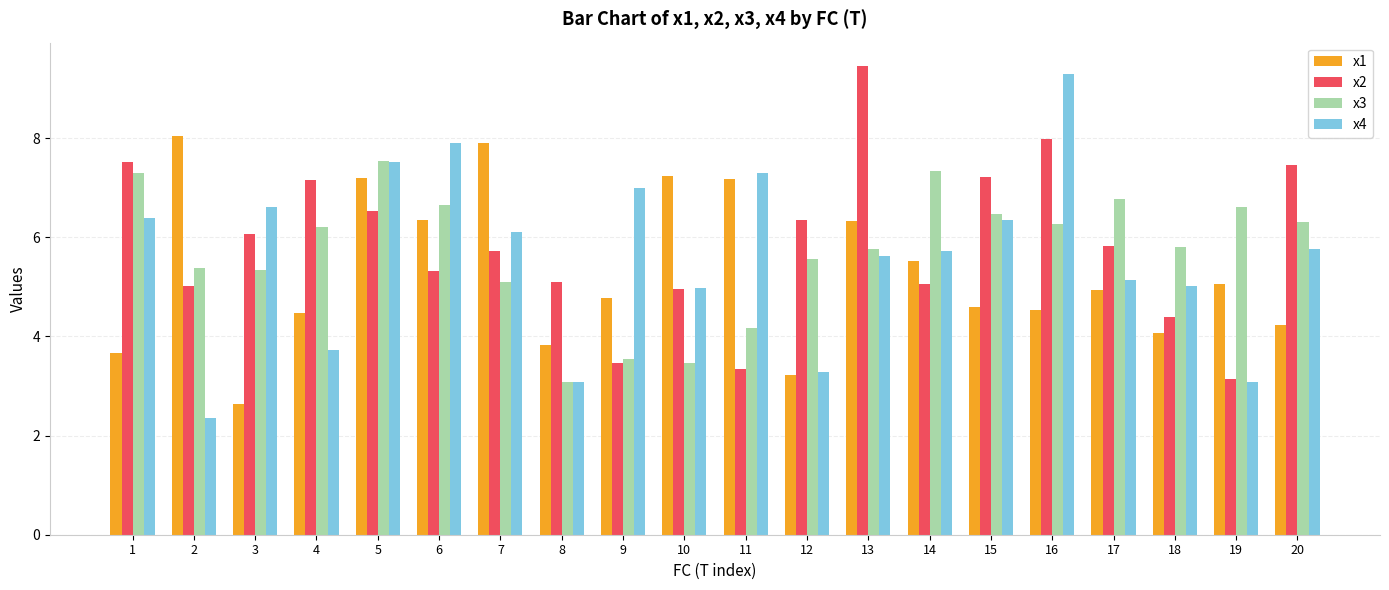

Is it true that x2 equals 9.5 at 15?

False